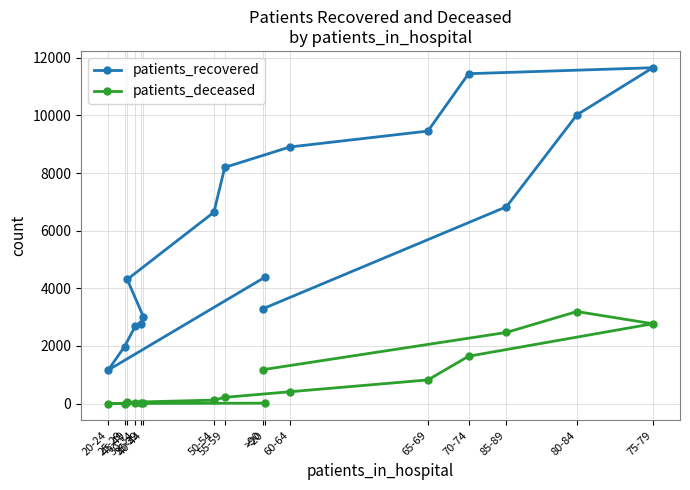

Reading right to left, extract all data points from this chart.

patients_recovered: 3287	6830	10018	11652	11445	9455	8902	8194	6639	4308	3009	2746	2693	1978	1165	4395
patients_deceased: 1177	2470	3194	2771	1644	822	411	218	122	46	24	17	16	3	4	16